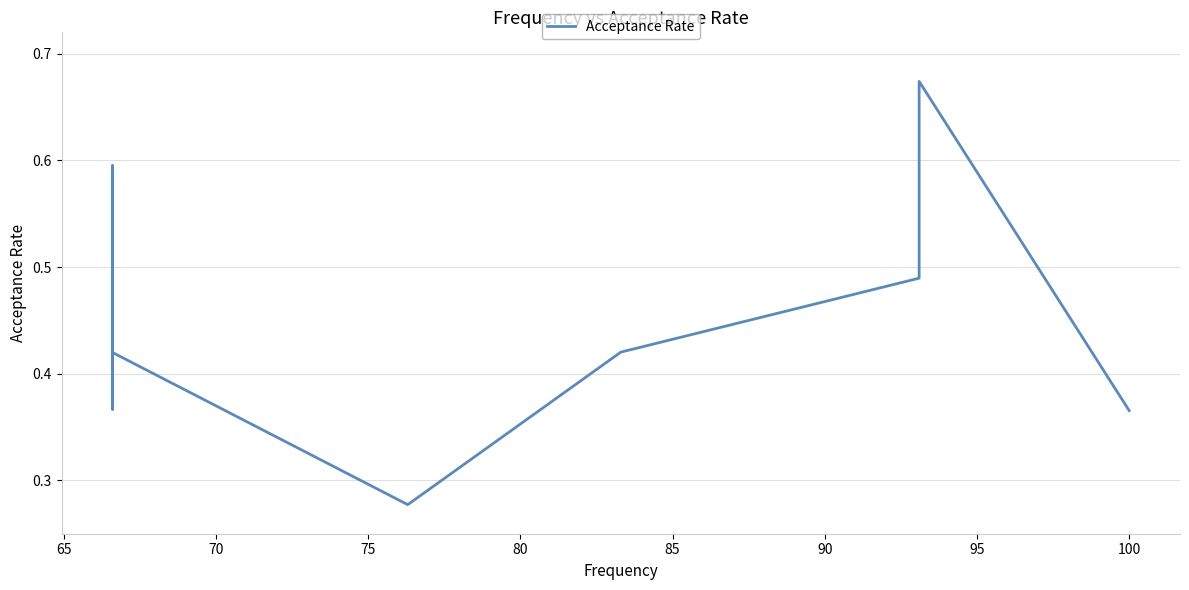

Count the number of data series in this chart.

1